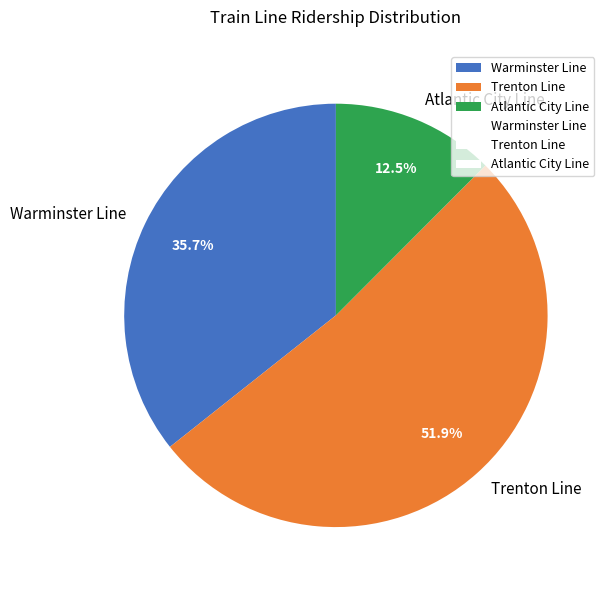

How many slices are in this pie chart?

3